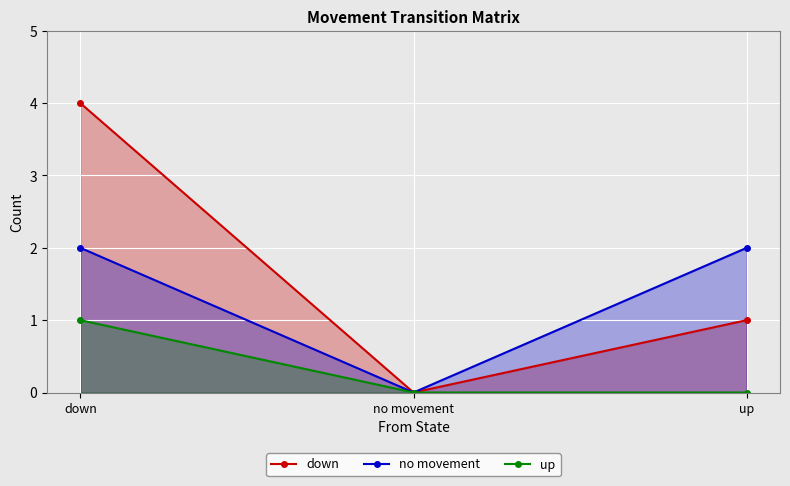

True or false: up has a value of 2 at down.

False